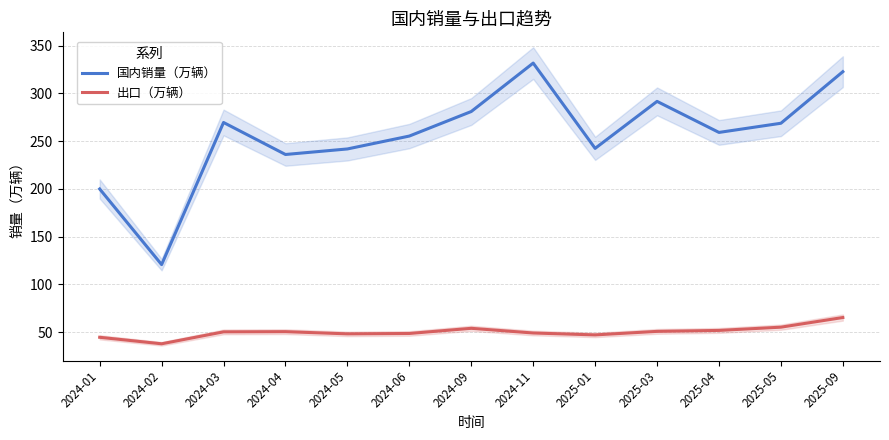

What is the label of the 2nd point from the left?

2024-02